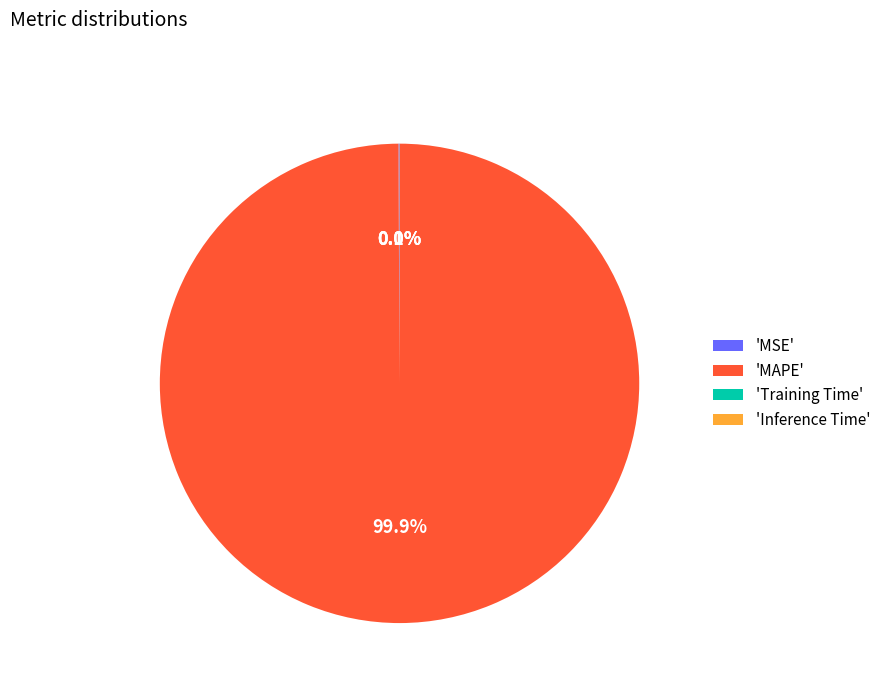

What percentage is NOT represented by 'MAPE'?

0.1%